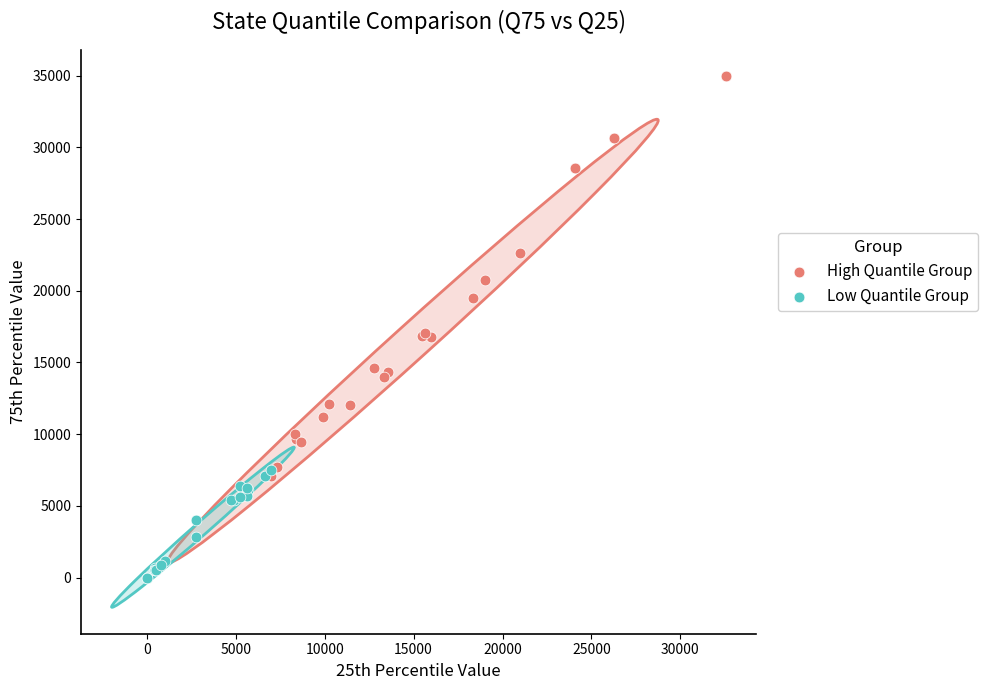

Which series has the largest Y range (max minus min)?

High Quantile Group